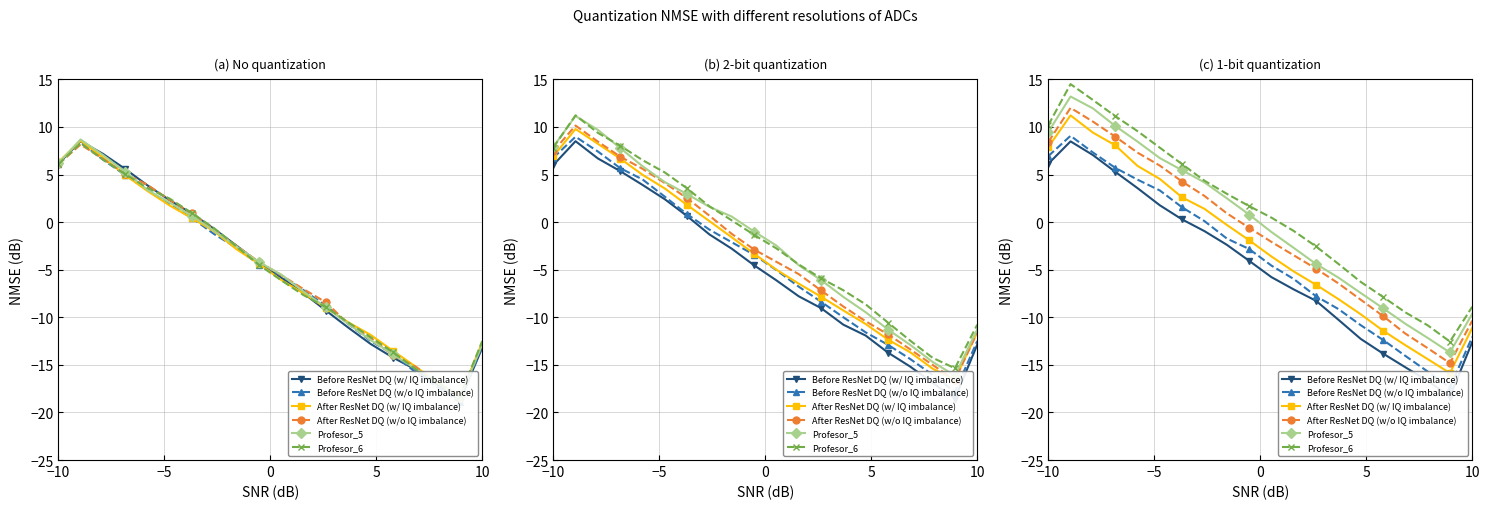

Is this an area chart (filled region under the line)?

No